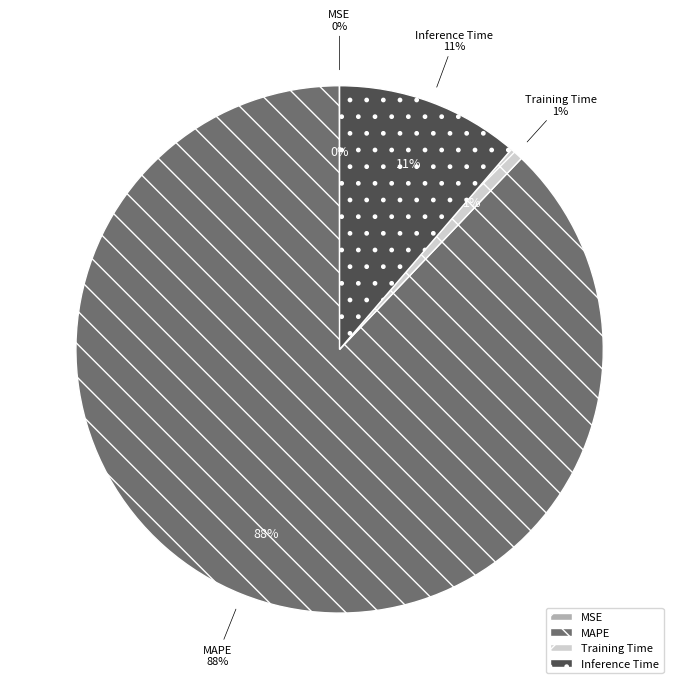

How much of the chart is everything except MAPE?

12.1%